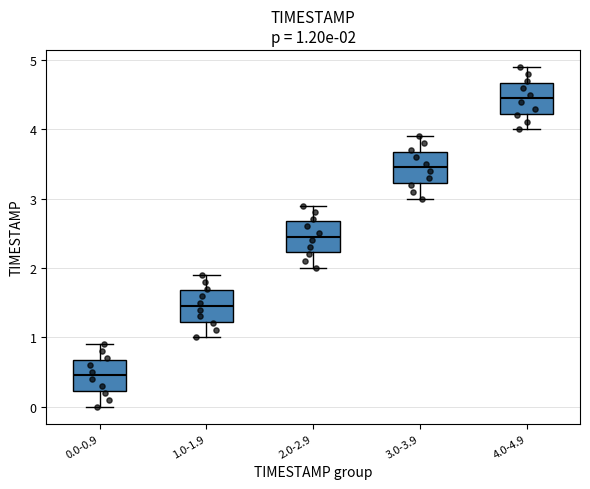

Which box's median line is the lowest?

0.0-0.9